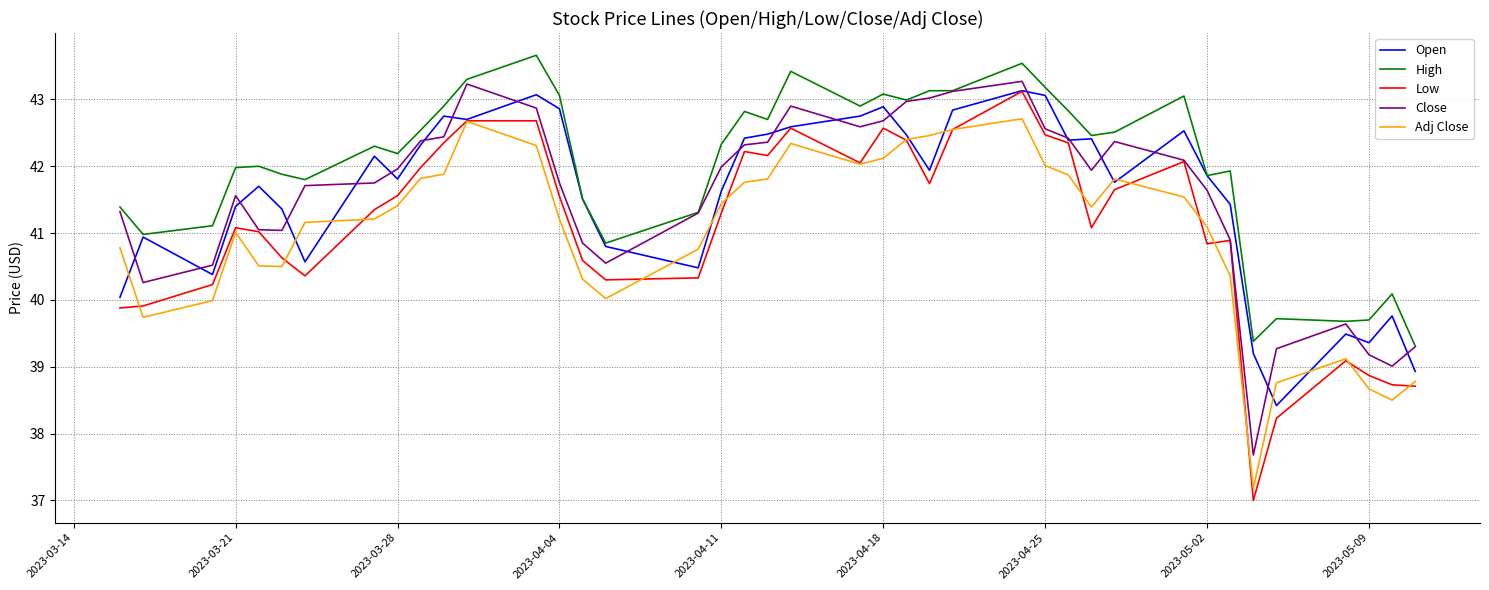

Which series has the largest total across all categories?

High